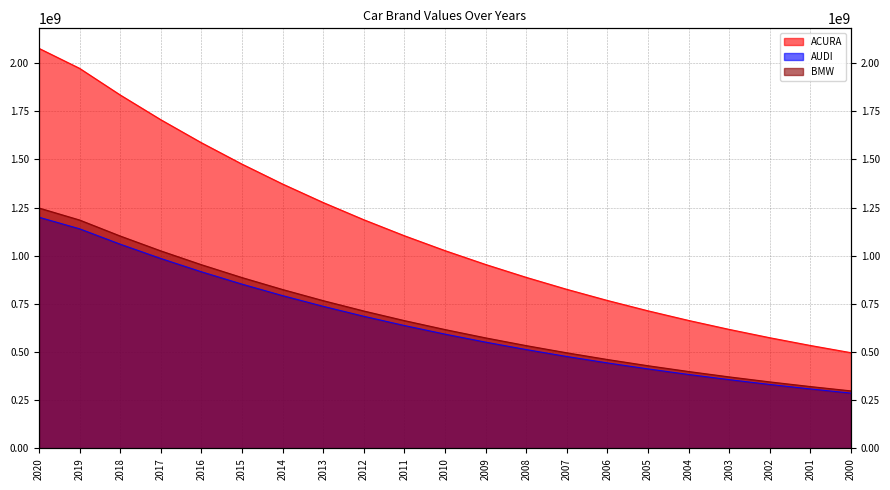

Which label corresponds to the smallest value in the chart?

2000